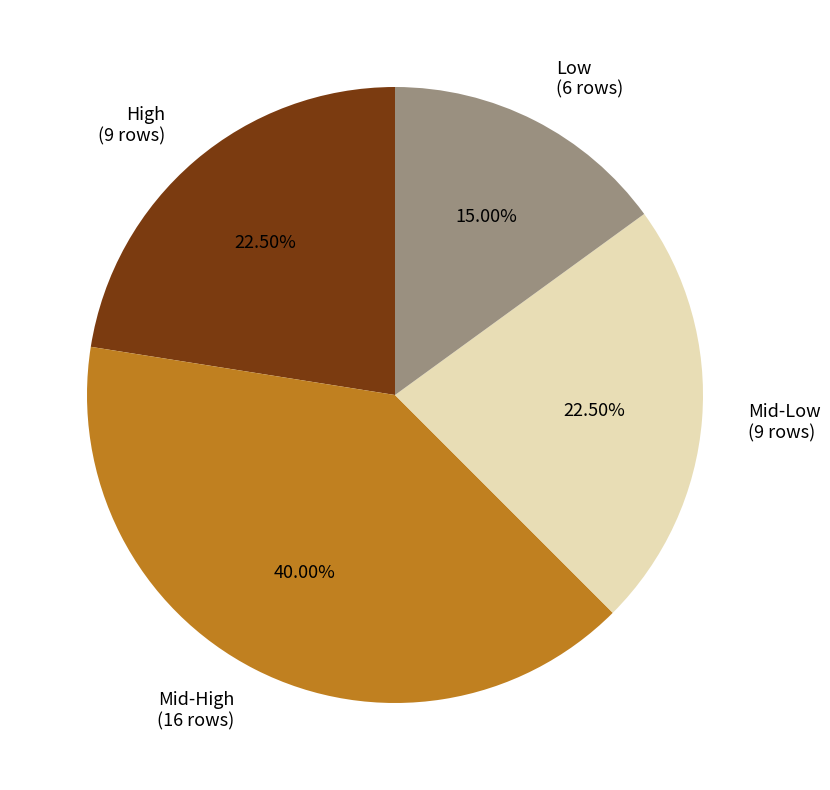

Combined, do Mid-High (16 rows) and Low (6 rows) account for over 50%?

Yes